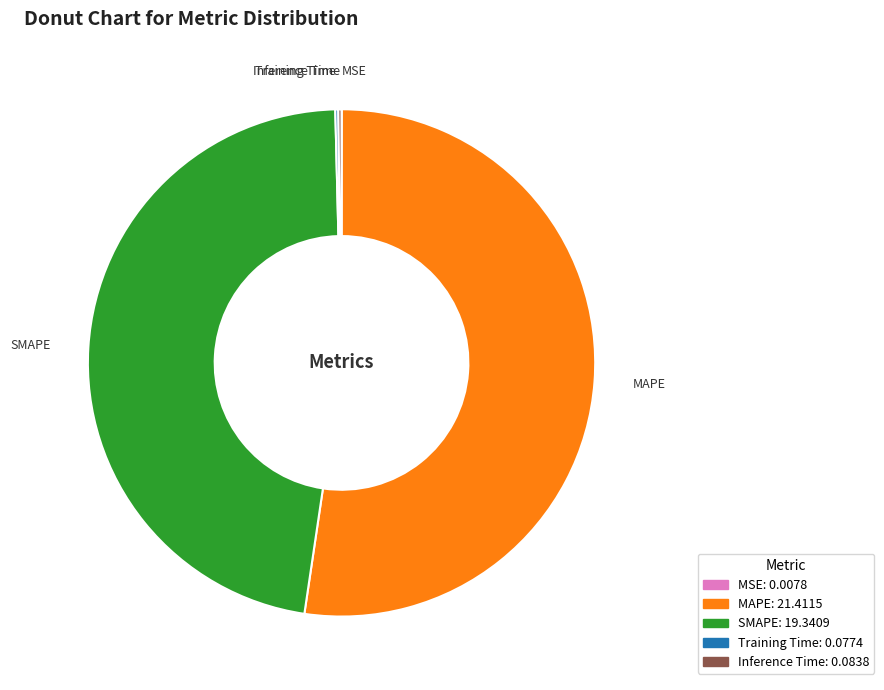

Approximately how many times larger is the value at SMAPE compared to MAPE?

0.9